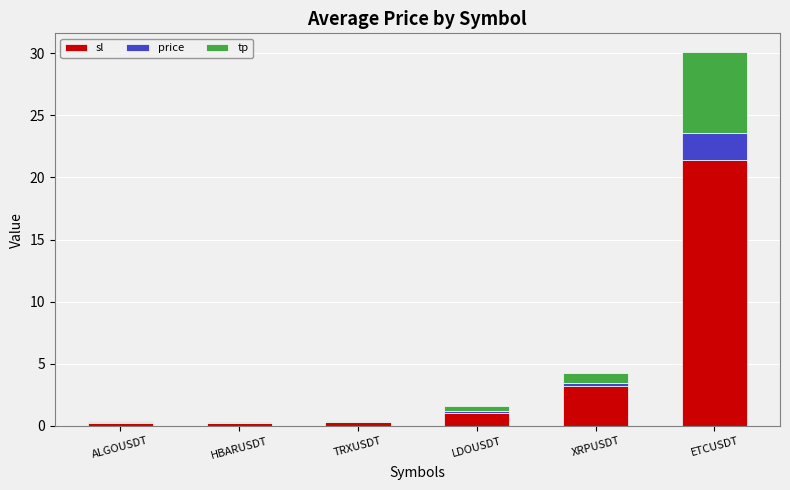

At which category is the sum across all series the highest?

ETCUSDT